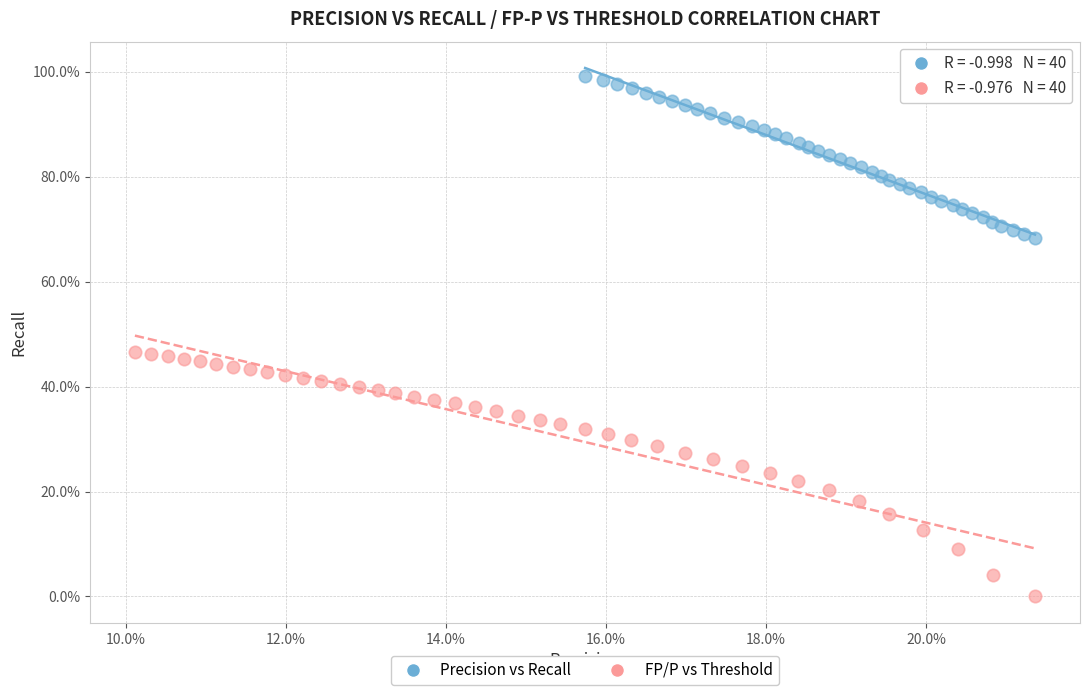

Which series has the widest spread of Y values?

FP/P vs Threshold